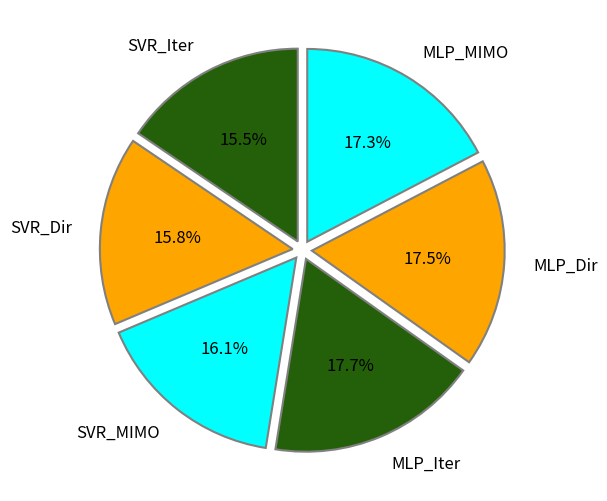

Is MLP_Iter the majority of the pie?

No